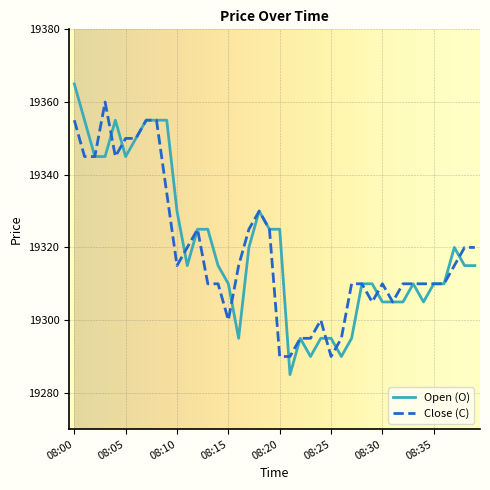

What is the smallest value displayed?

19285